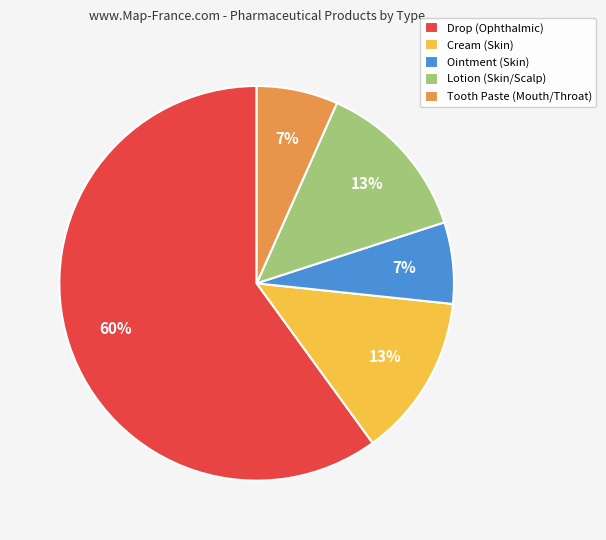

Which has a higher value, Ointment (Skin) or Lotion (Skin/Scalp)?

Lotion (Skin/Scalp)